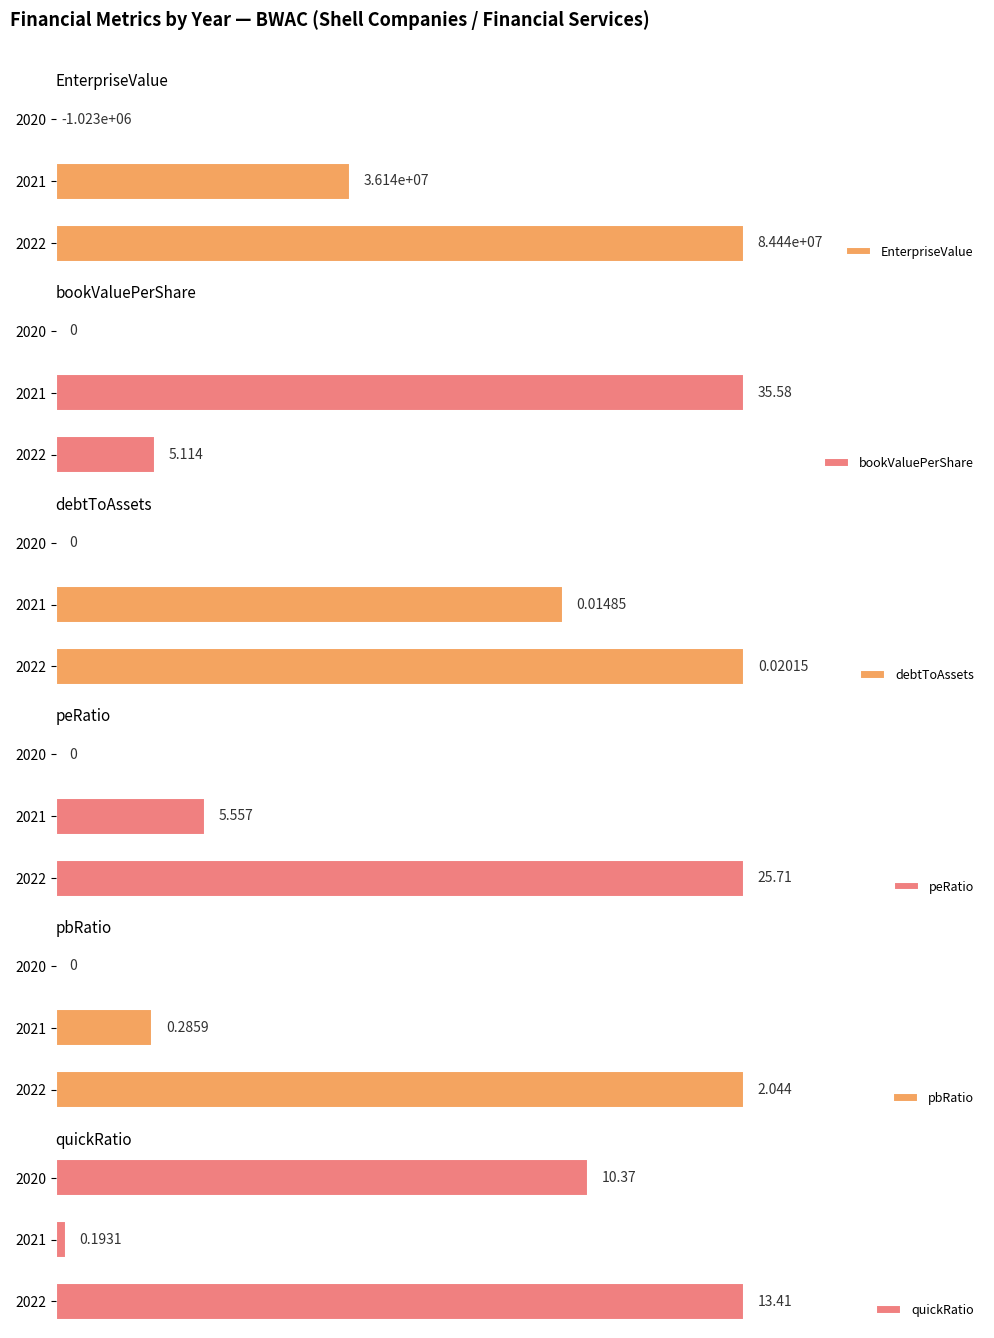

How many categories are shown in the chart?

3